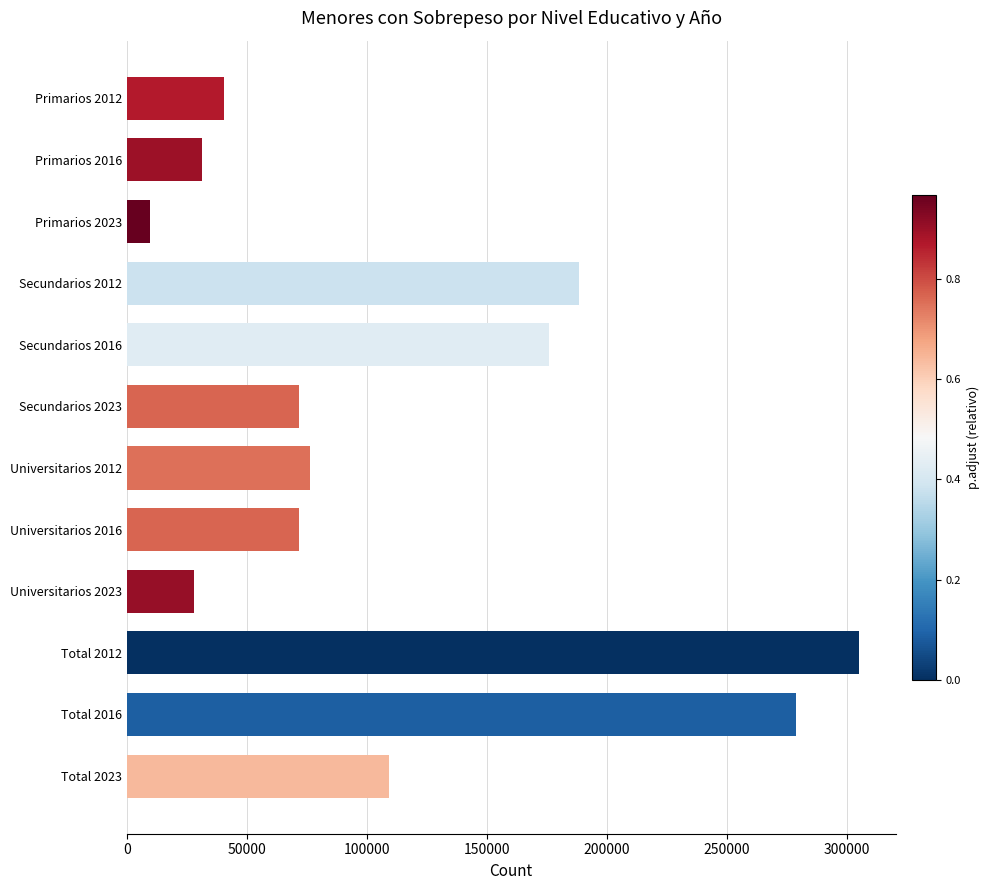

What is the difference between the values at Total 2023 and Secundarios 2012?

79257